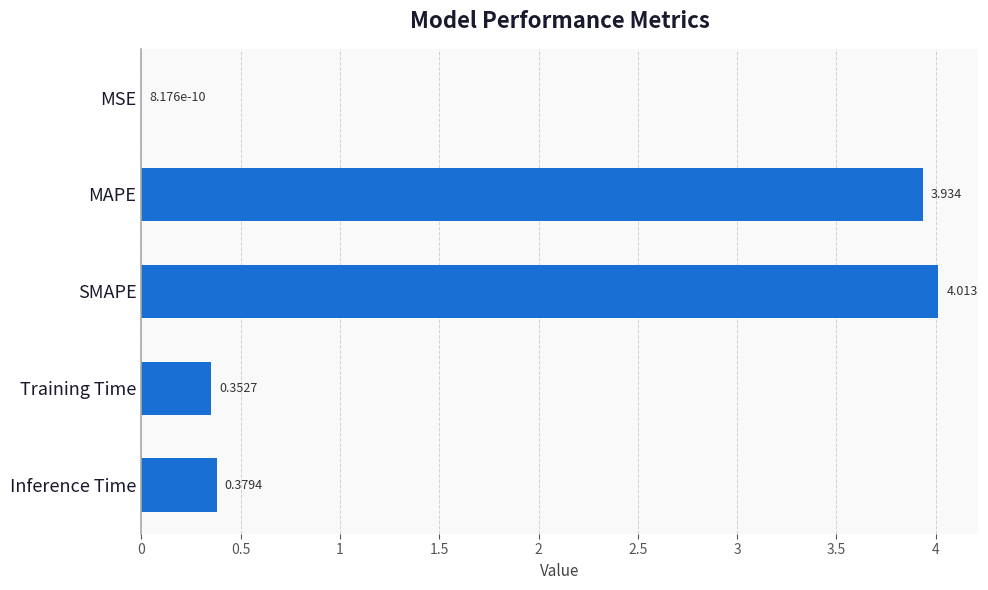

Which has a higher value, MAPE or SMAPE?

SMAPE